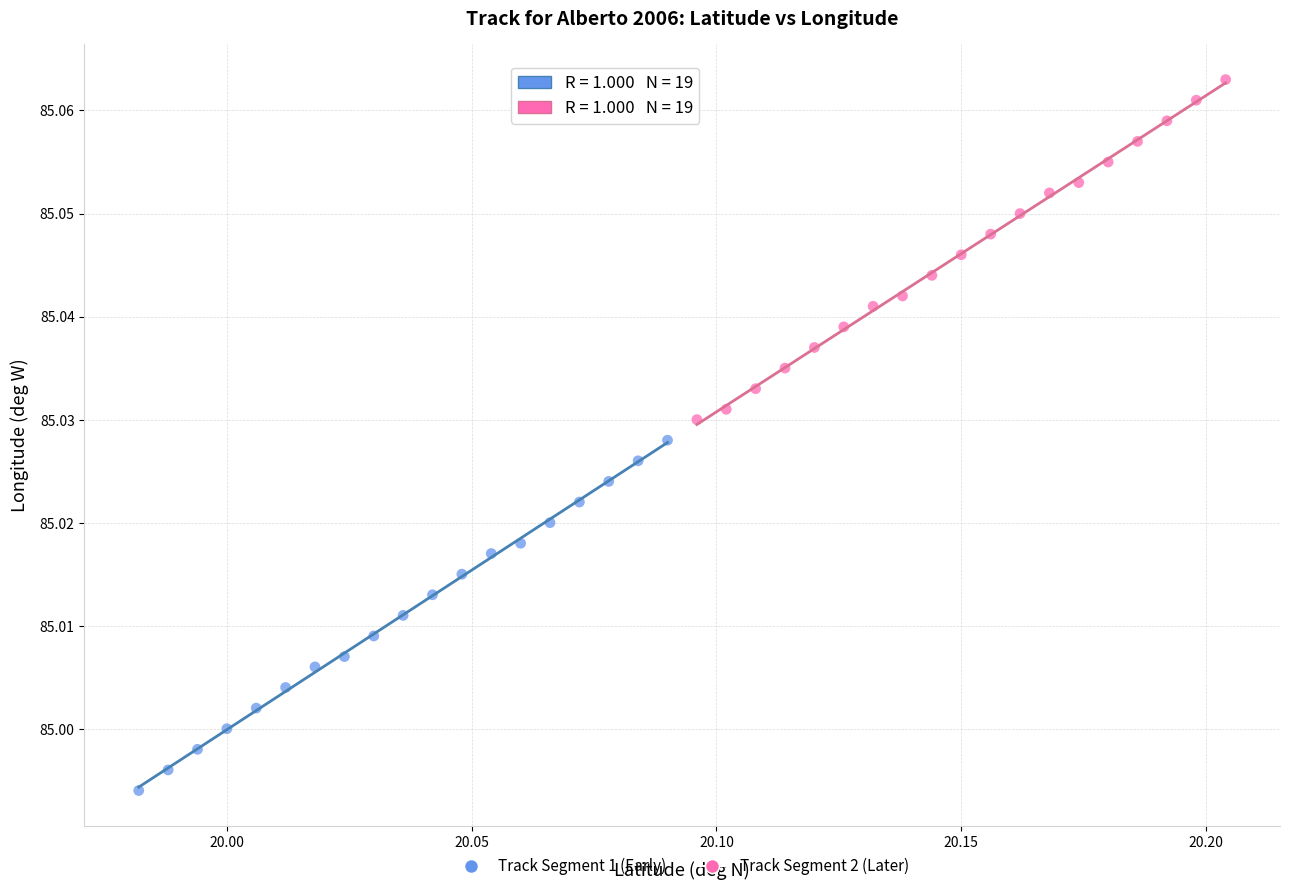

Which series contains the highest Y value?

Track Segment 2 (Later)